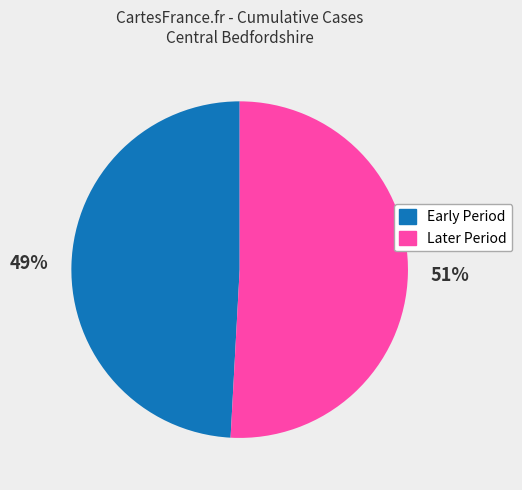

What is the ratio of the value at Later Period to the value at Early Period?

1.0